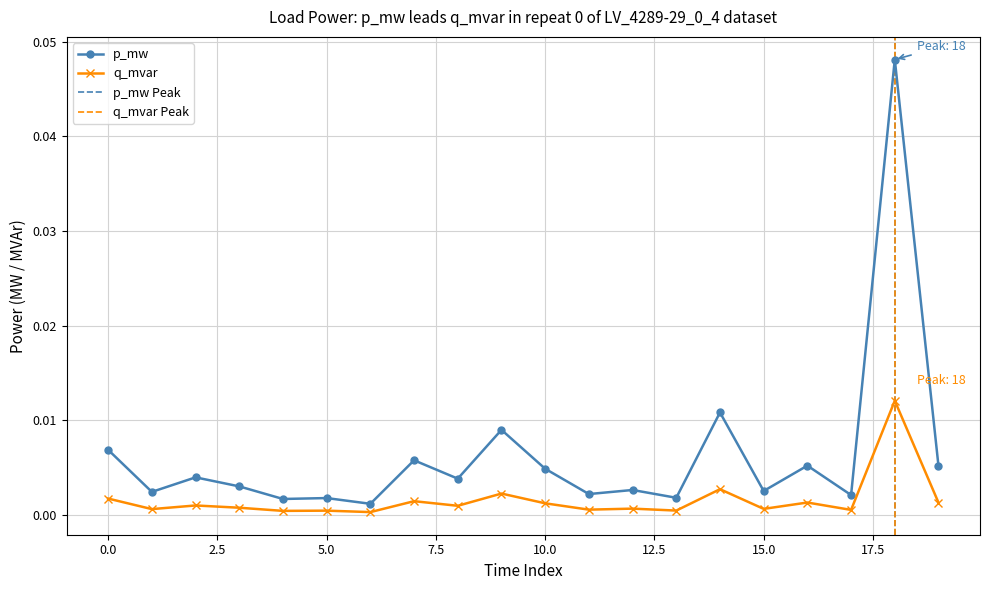

Which category has the lowest value in the q_mvar series?

6